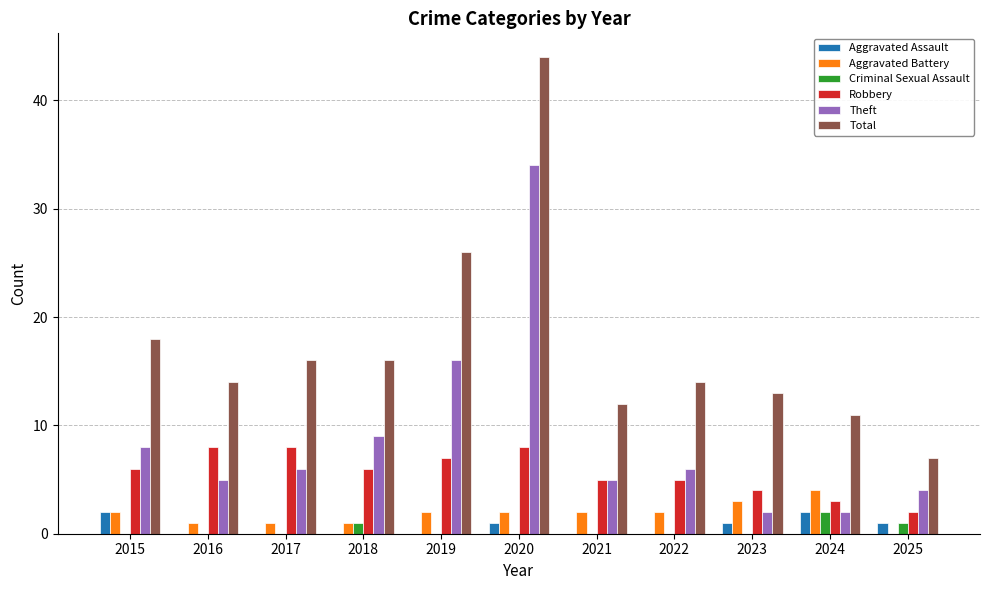

The value of Theft at 2024 is 2. True or false?

True